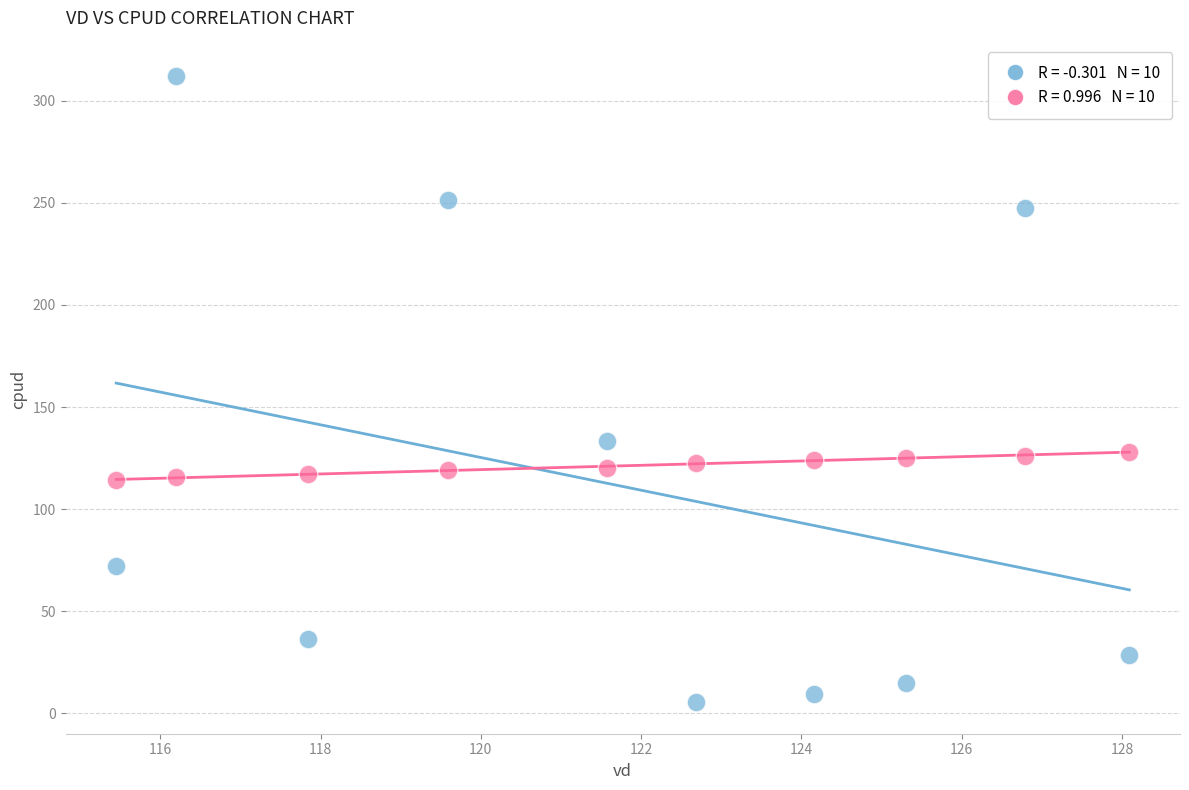

Across all data points, what is the range of X values (max minus min)?

12.6